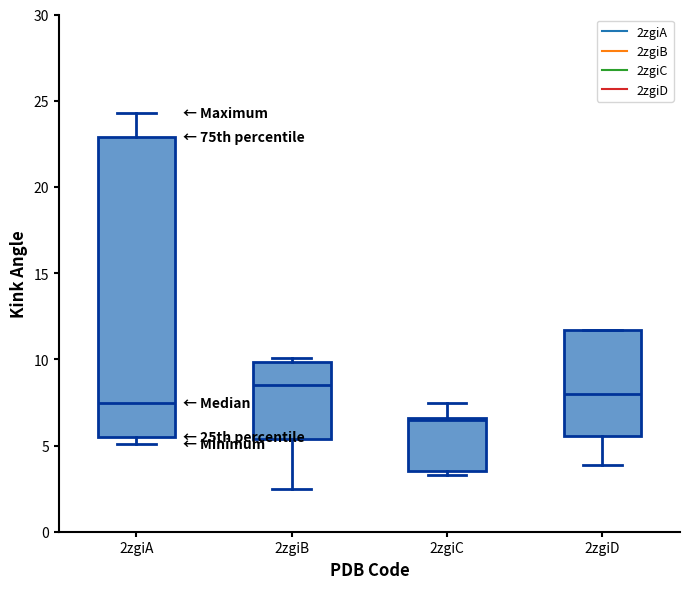

Reading left to right, transcribe this box plot: for each box, give where its median line is, the range the box spans, and where its two whiskers end, as read against the y-axis. The values are not printed on the chart, so give them approximately, as read against the axis.

2zgiA: median 7.5, box 5.5 to 23.0, whiskers 5.0 to 24.5
2zgiB: median 8.5, box 5.5 to 10.0, whiskers 2.5 to 10.0 (just above the box's upper edge)
2zgiC: median 6.5, box 3.5 to 6.5, whiskers 3.5 (just below the box's lower edge) to 7.5
2zgiD: median 8.0, box 5.5 to 11.5, whiskers 4.0 to 11.5